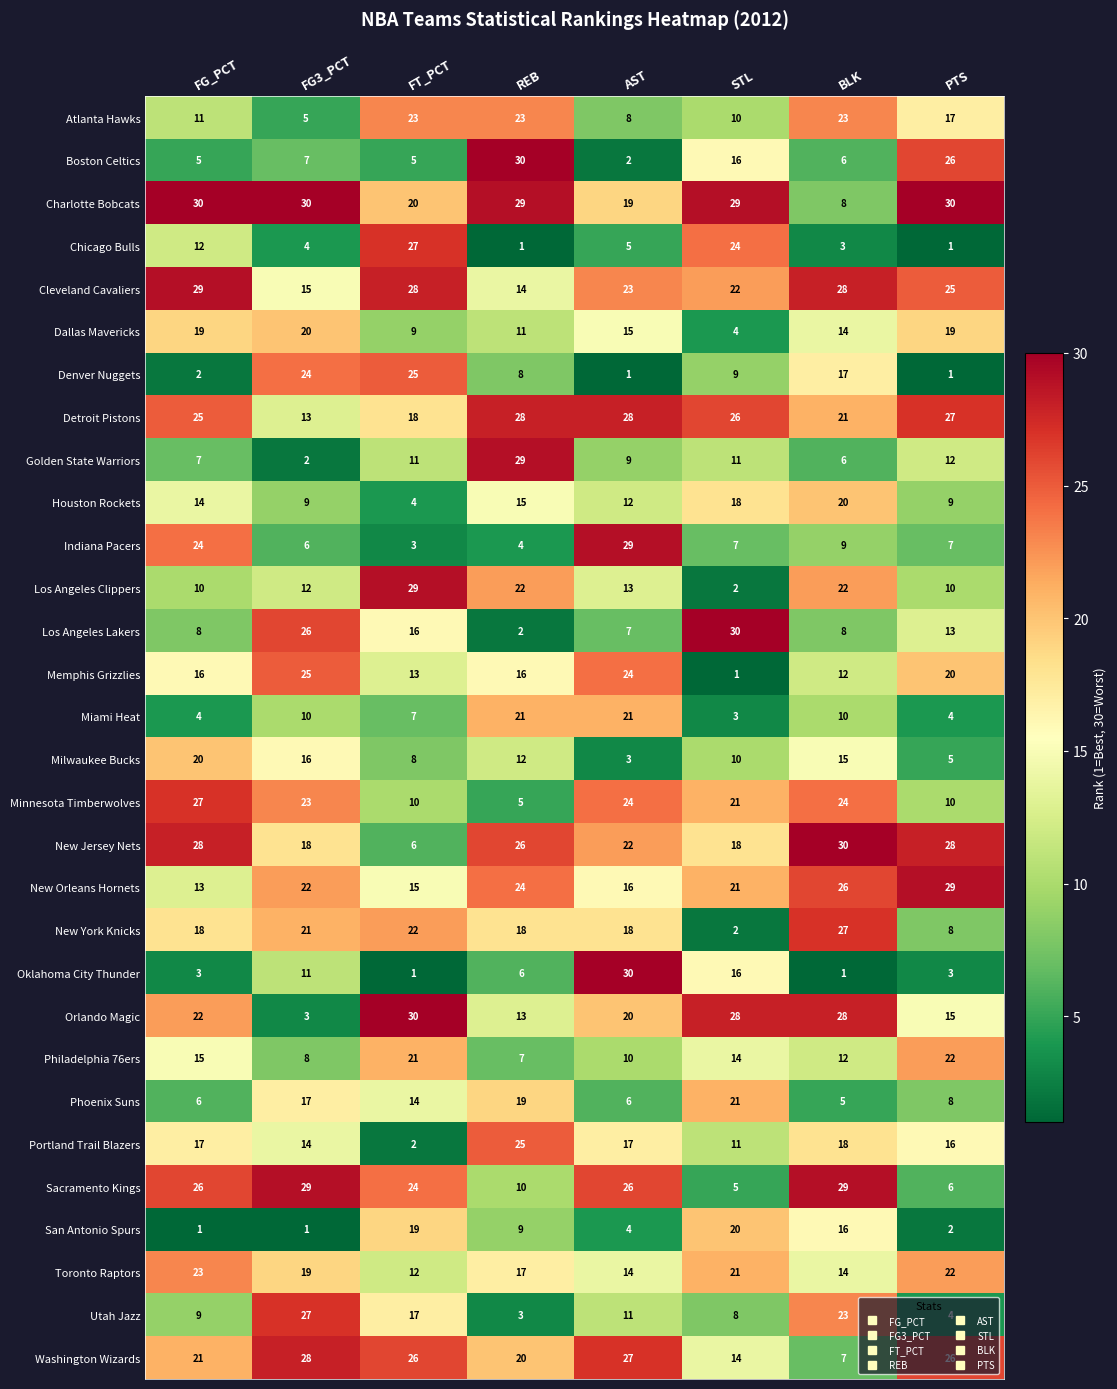

What is the approximate value of Dallas Mavericks at AST?

15